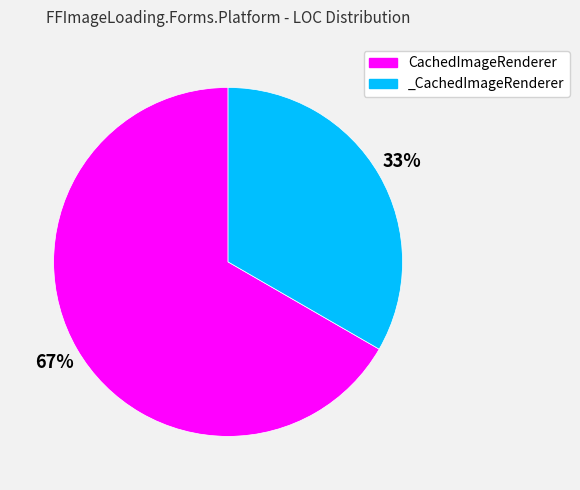

To the nearest percent, what is the average slice percentage?

50%